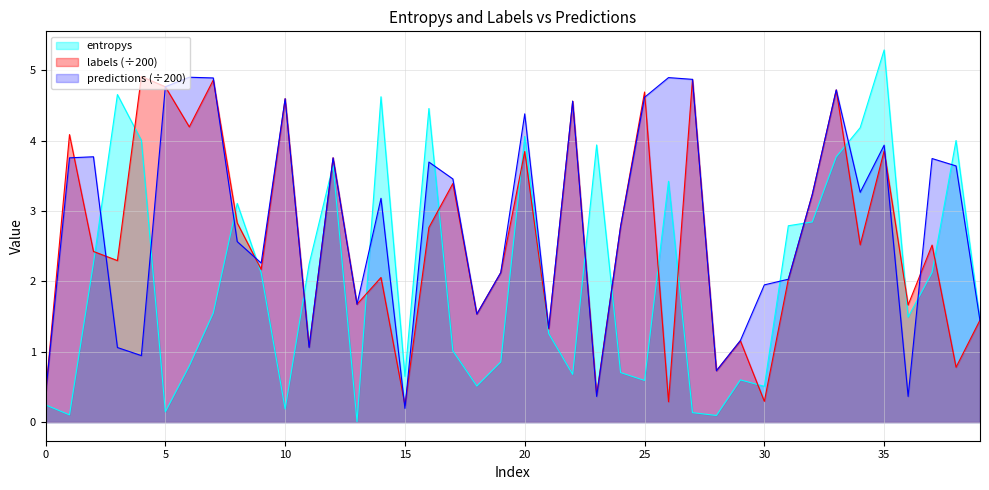

What is the difference between the second highest and minimum values in the predictions series?

4.7